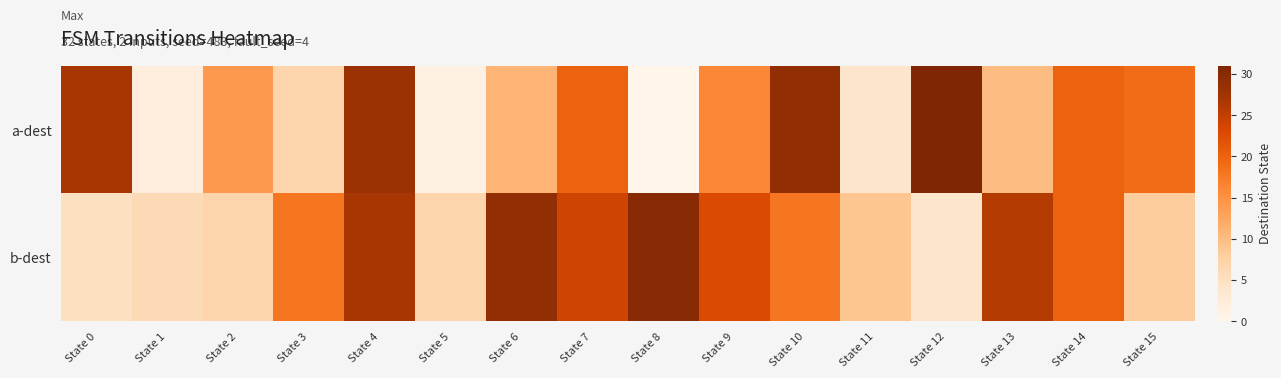

How many distinct data groups are displayed?

2